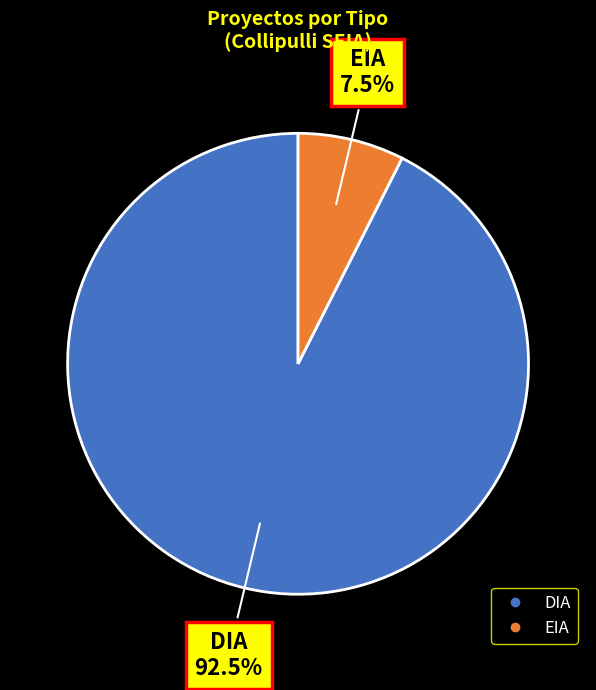

To the nearest percent, what is the difference between the largest and smallest slice percentages?

85%